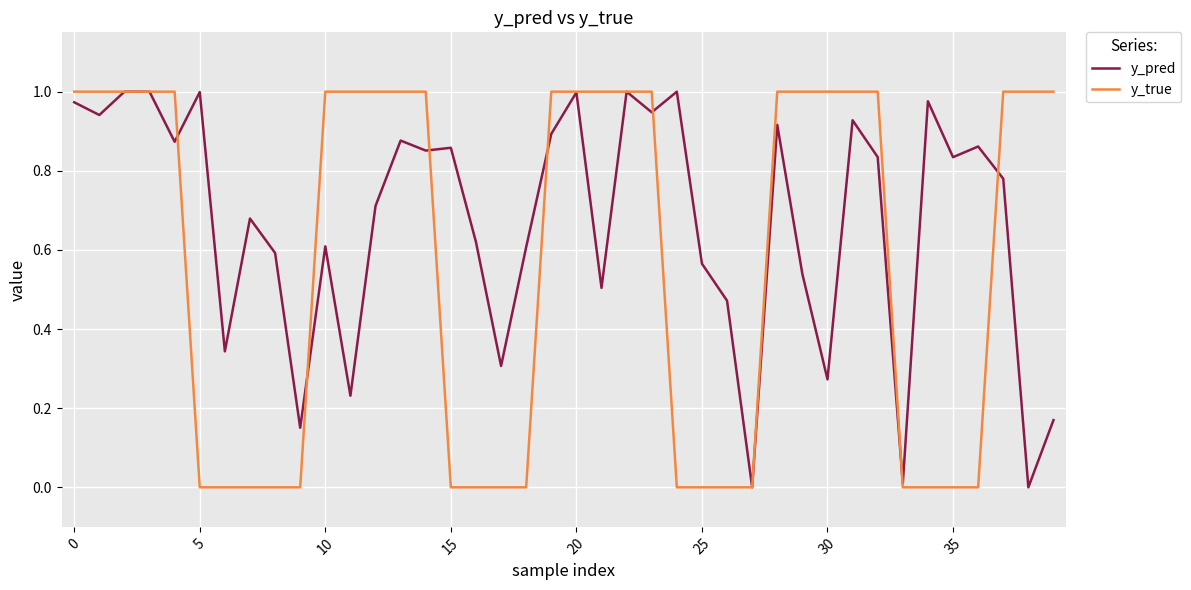

Which series has the largest total across all categories?

y_pred